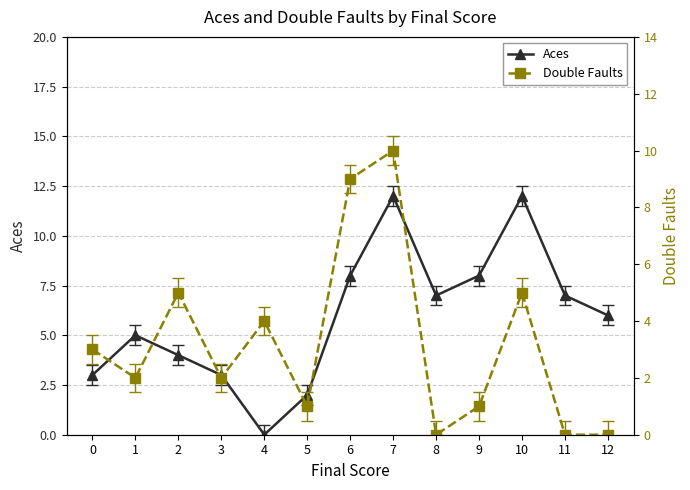

Which series has the widest spread of values?

Aces